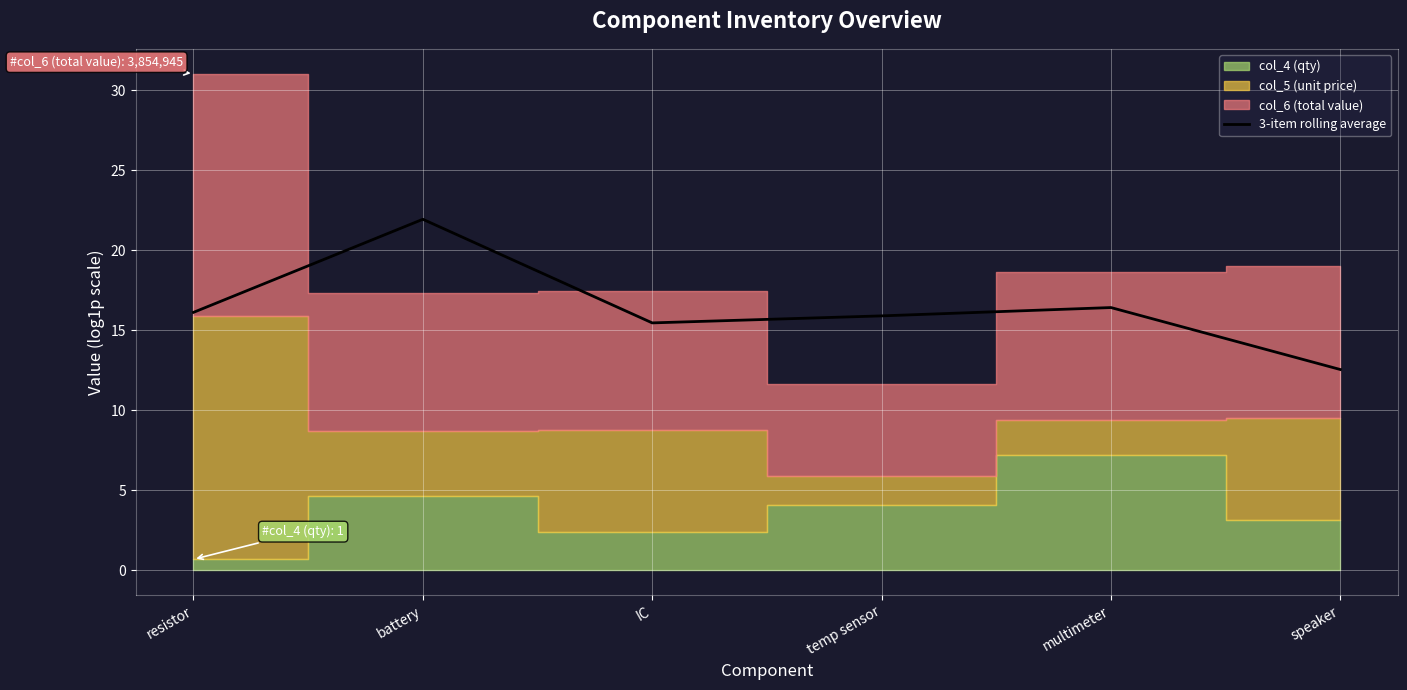

What position from the right is multimeter?

2